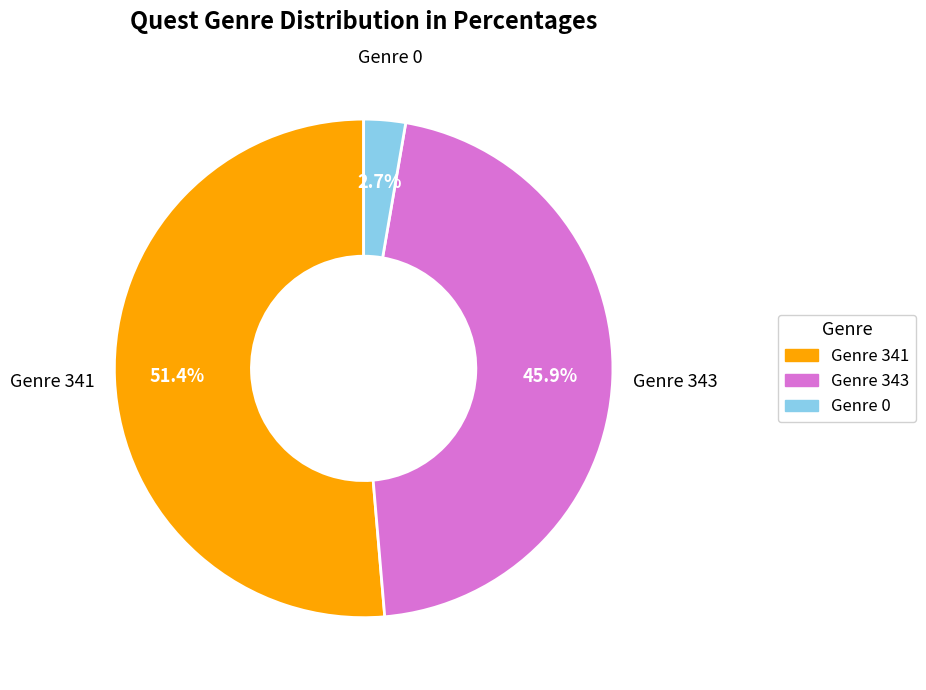

Rank the categories by value from highest to lowest.

Genre 341, Genre 343, Genre 0